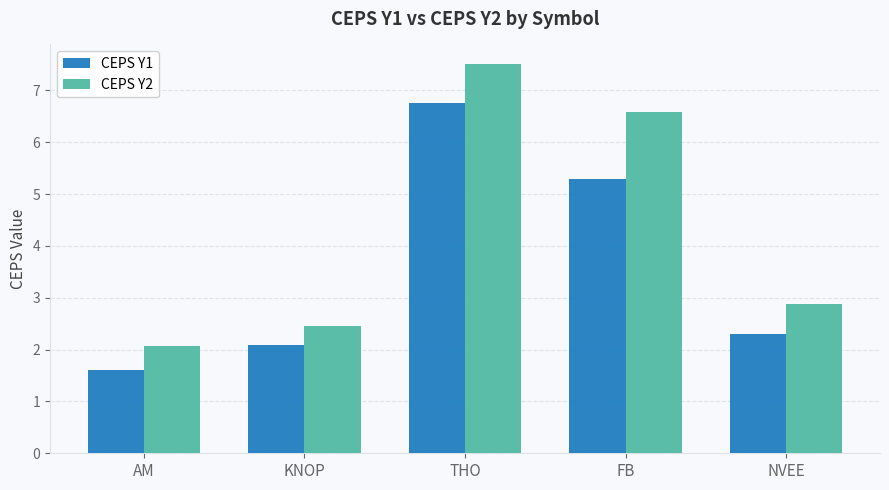

The CEPS Y1 series shows 3.0 at KNOP. True or false?

False